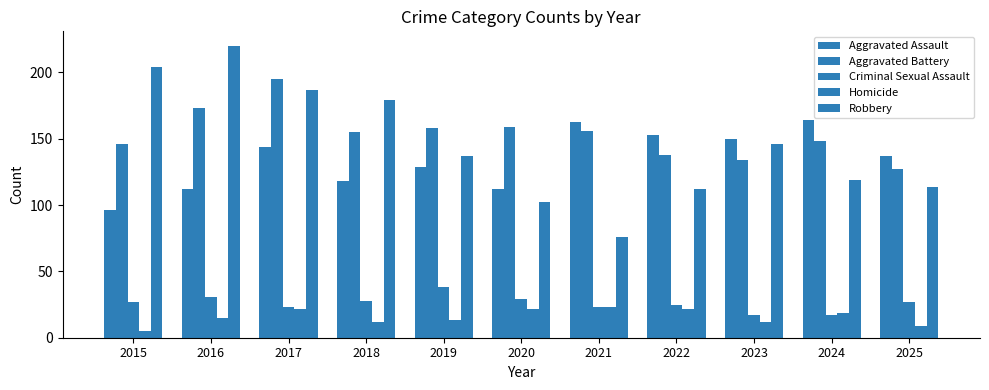

Is it true that Aggravated Battery equals 72 at 2023?

False